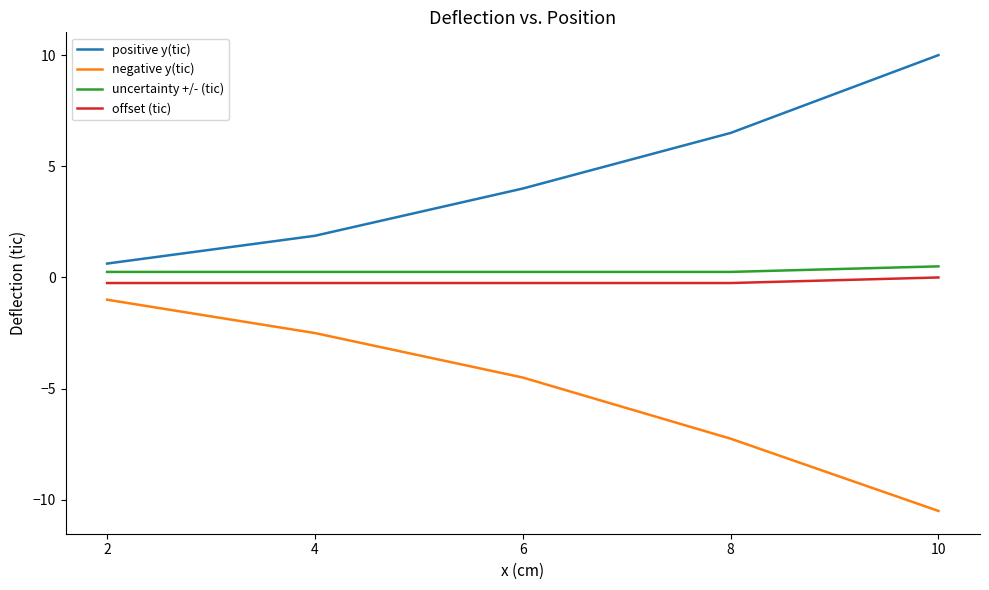

True or false: uncertainty +/- (tic) has a value of 0.2 at 8.

True